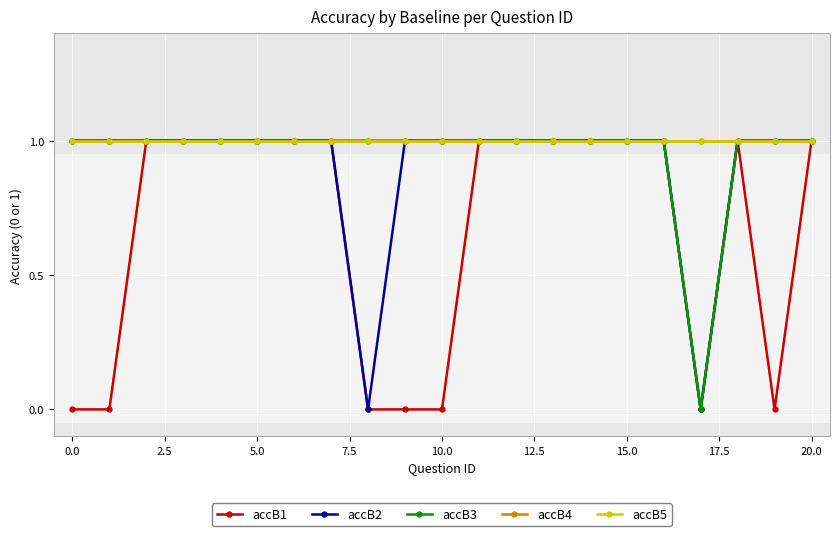

True or false: accB5 has more than 0 points higher than both neighbors.

False